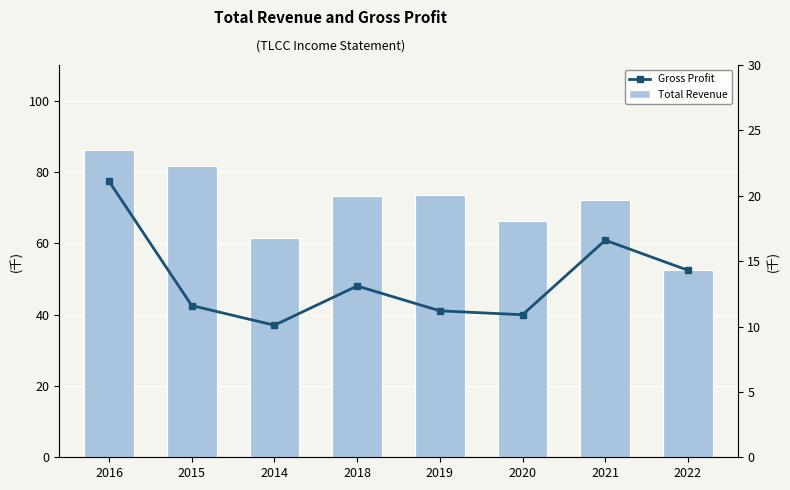

What is the label of the 8th bar from the right?

2016